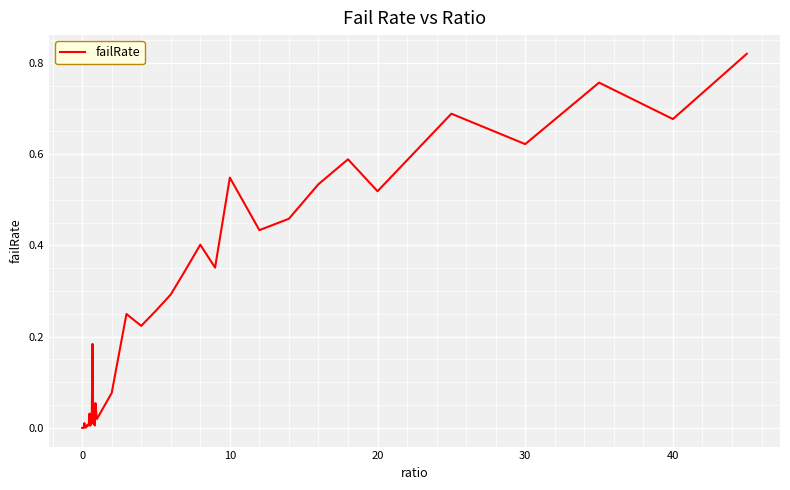

Is it true that the value at 0 is 0.4?

False